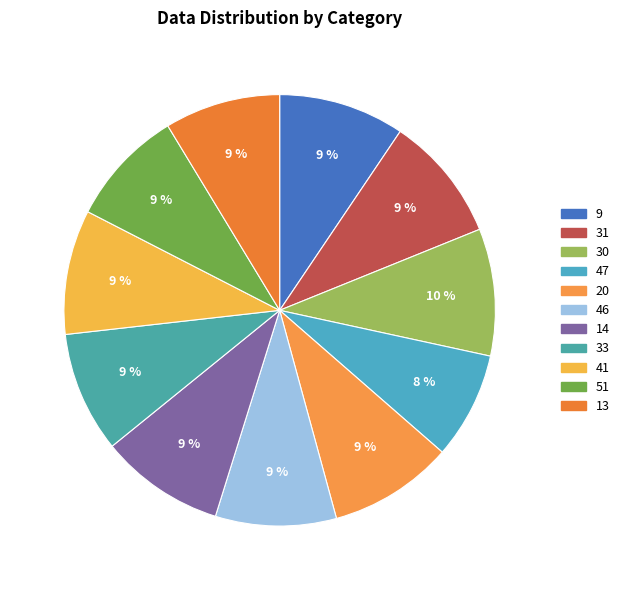

Rank the categories by value from highest to lowest.

30, 9, 31, 20, 14, 41, 46, 33, 51, 13, 47